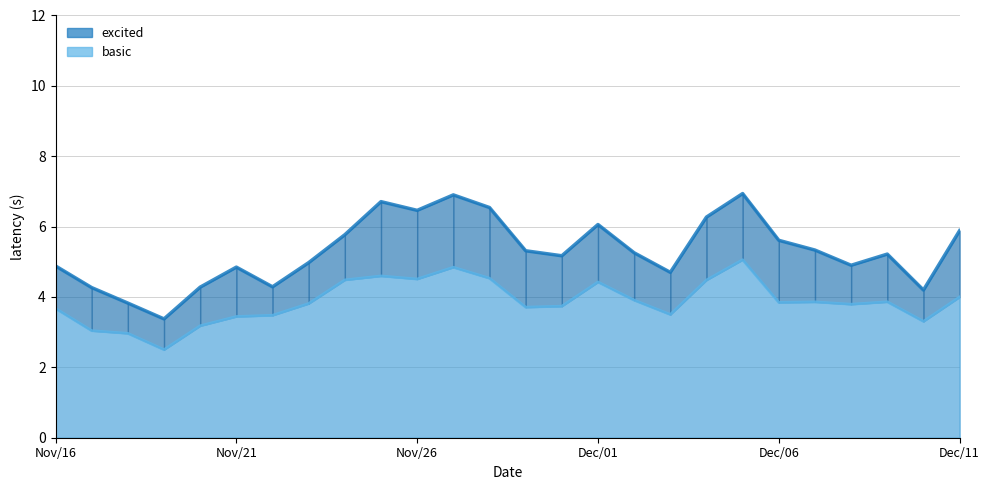

What is the value of the basic point at the 8th from the left?

3.8